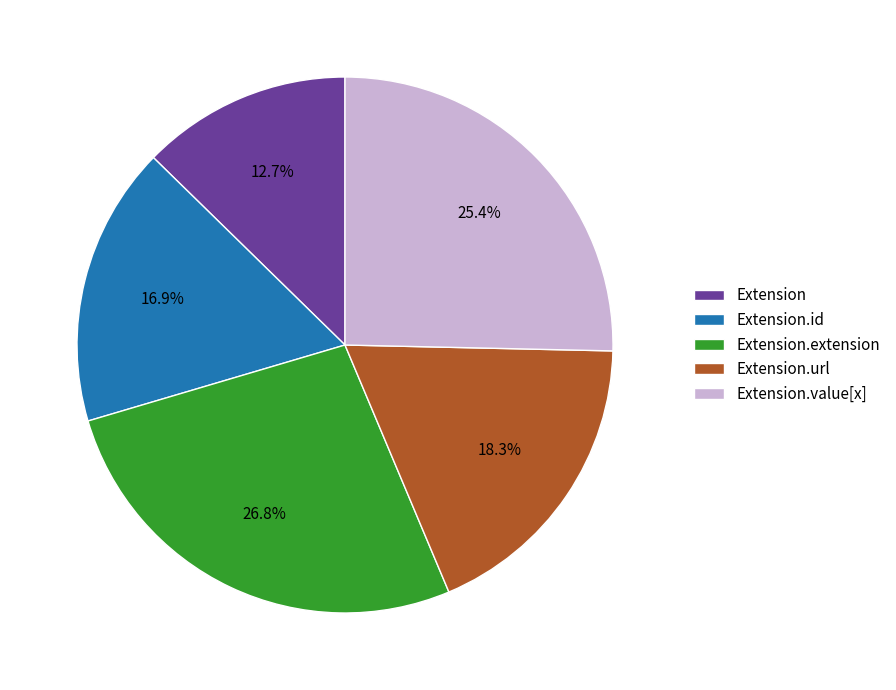

Does Extension.url represent more than half of the total?

No